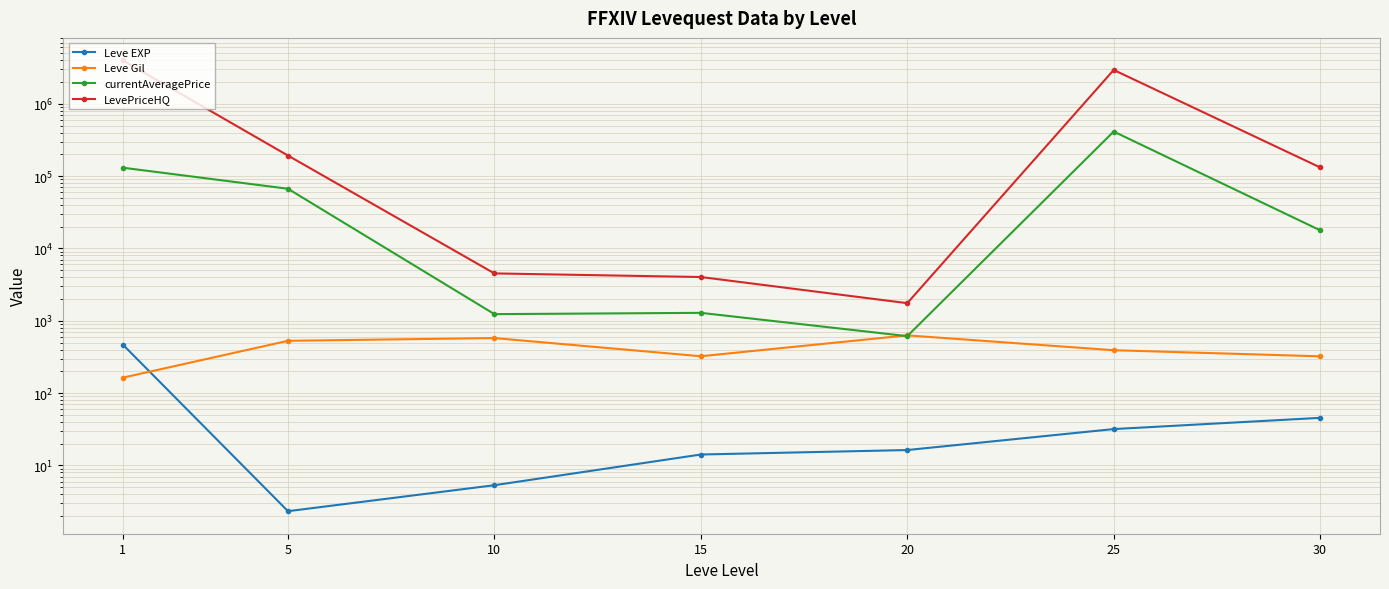

What is the sum of the Leve Gil values at 20 and 5?

1156.7